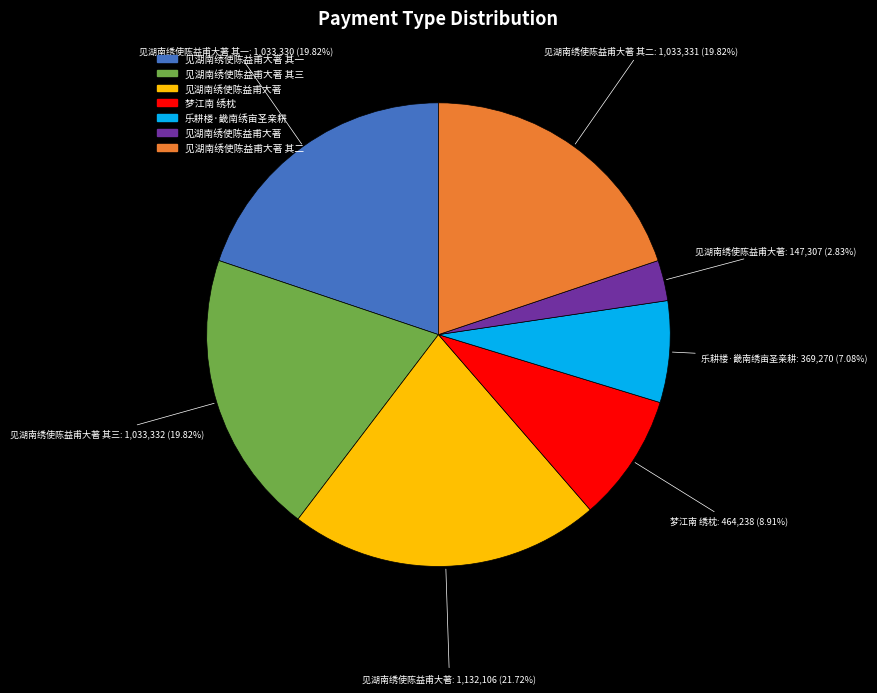

How many slices are in this pie chart?

7